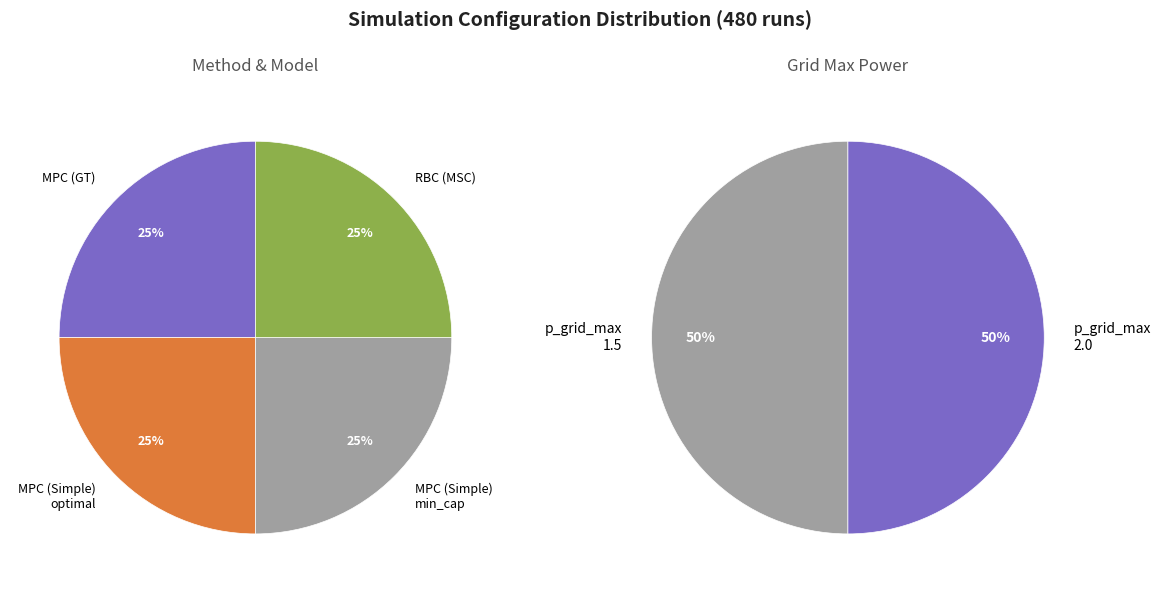

To the nearest percent, what is the difference between the RBC and MPC slice percentages?

50%